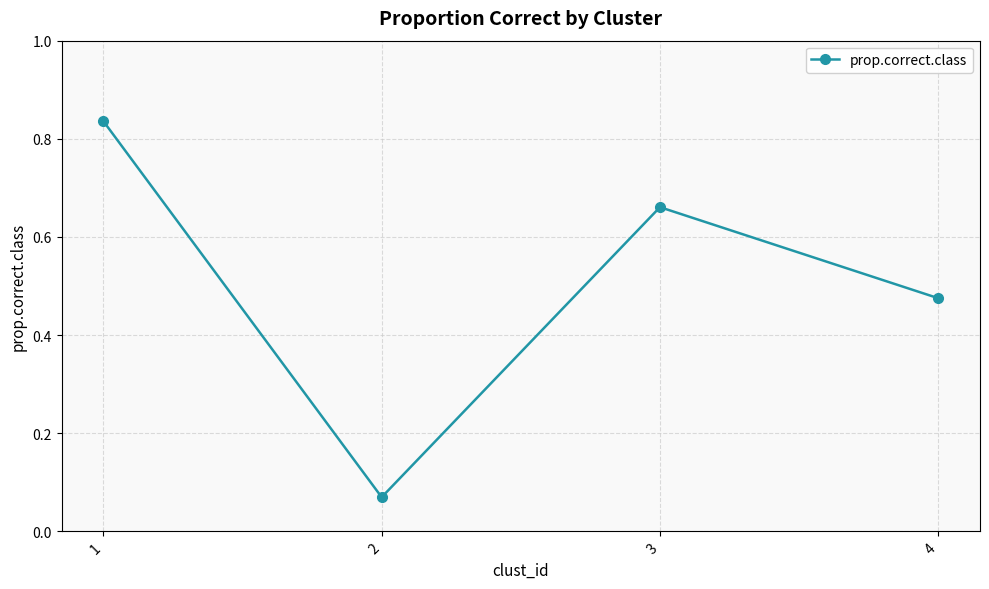

What is the sum of the values at 3 and 4?

1.1